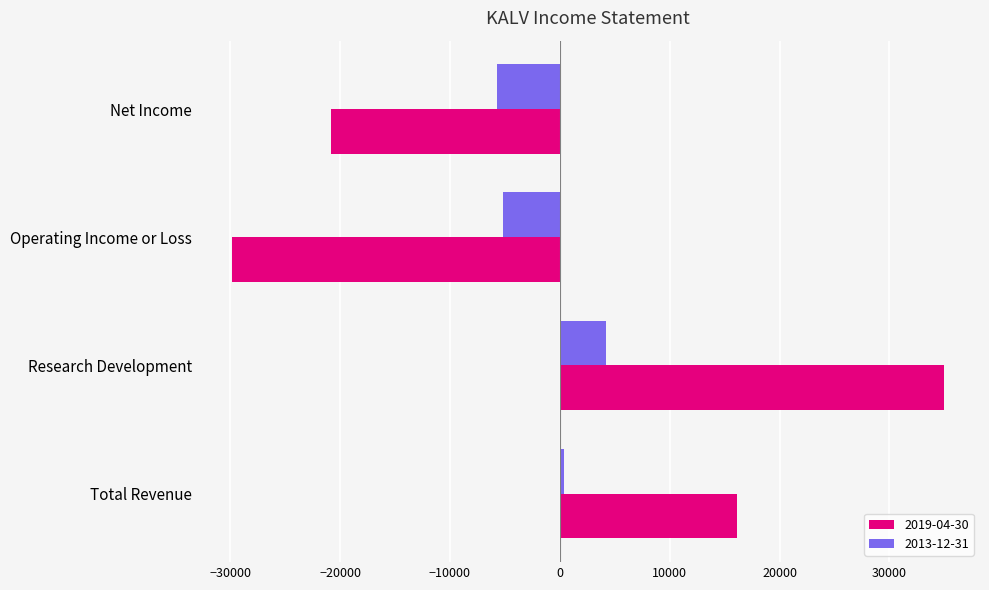

Is it true that 2019-04-30 equals 28060 at Total Revenue?

False